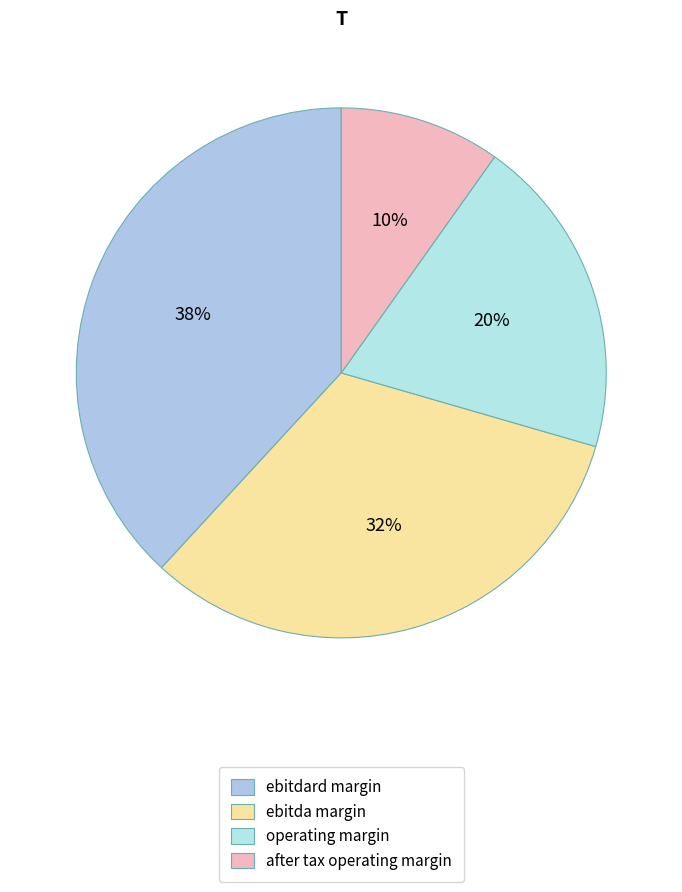

How many slices are in this pie chart?

4